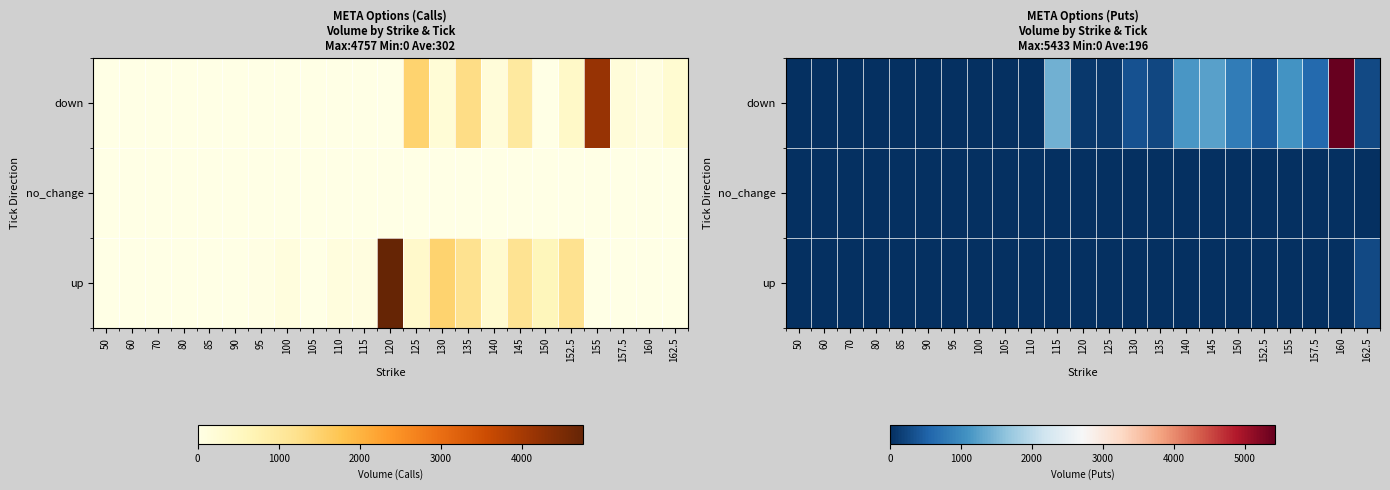

Which has a higher value, 150 or 155?

155